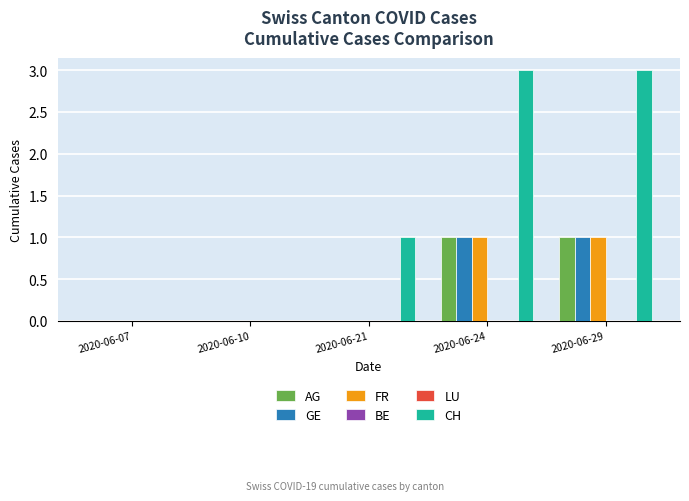

How many bars are there in total?

30